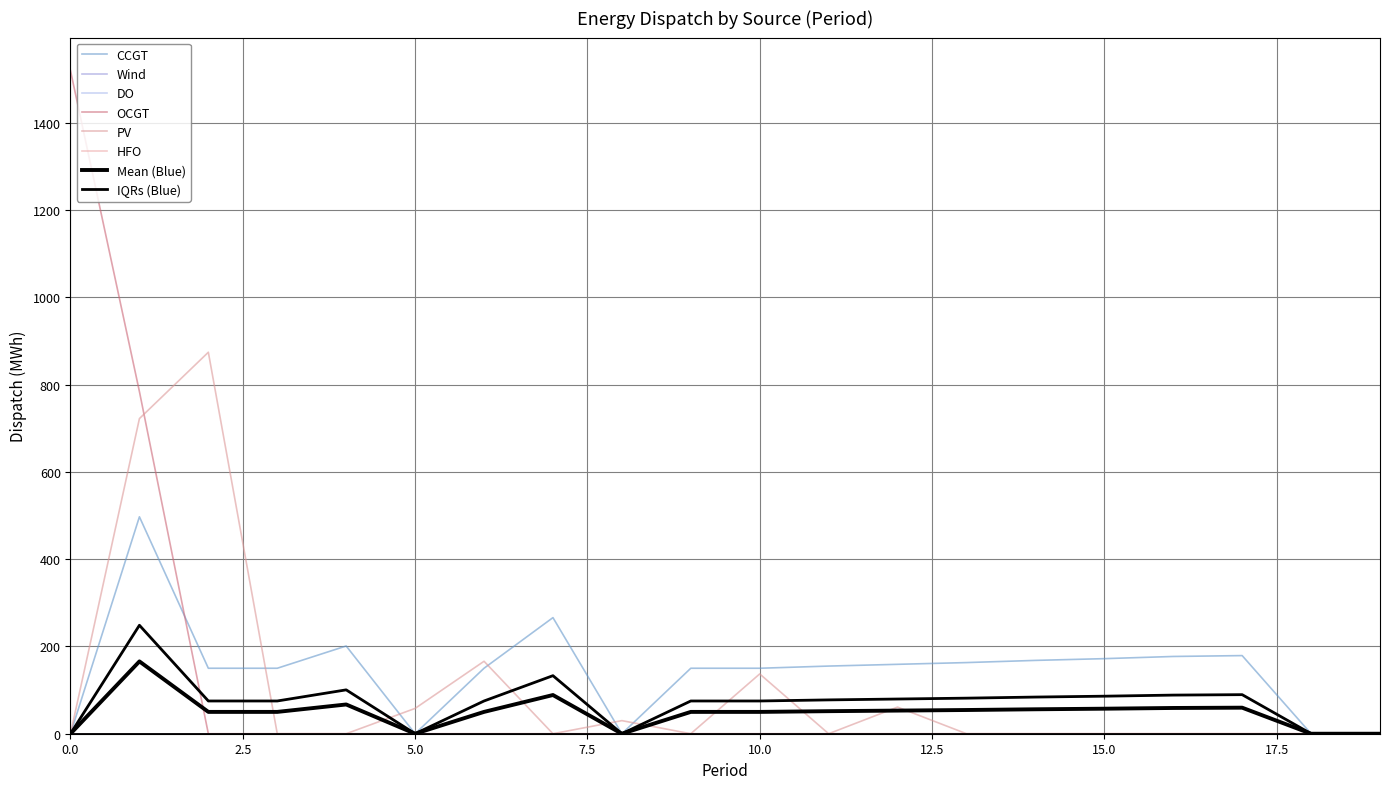

How many times do OCGT and CCGT cross each other?

1